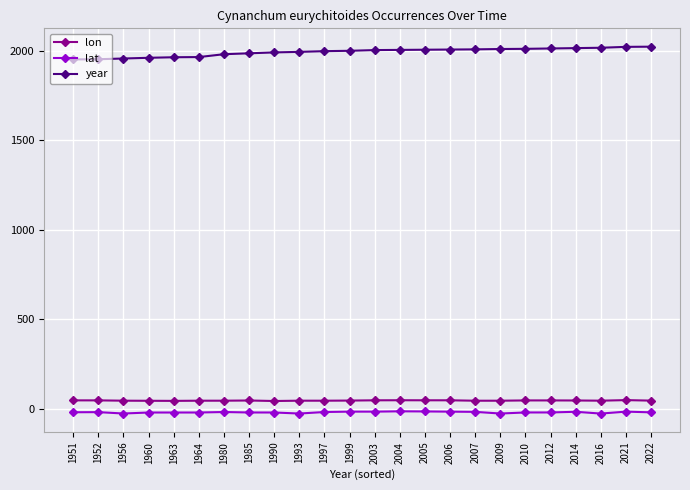

True or false: lon has more than 2 points higher than both neighbors.

True